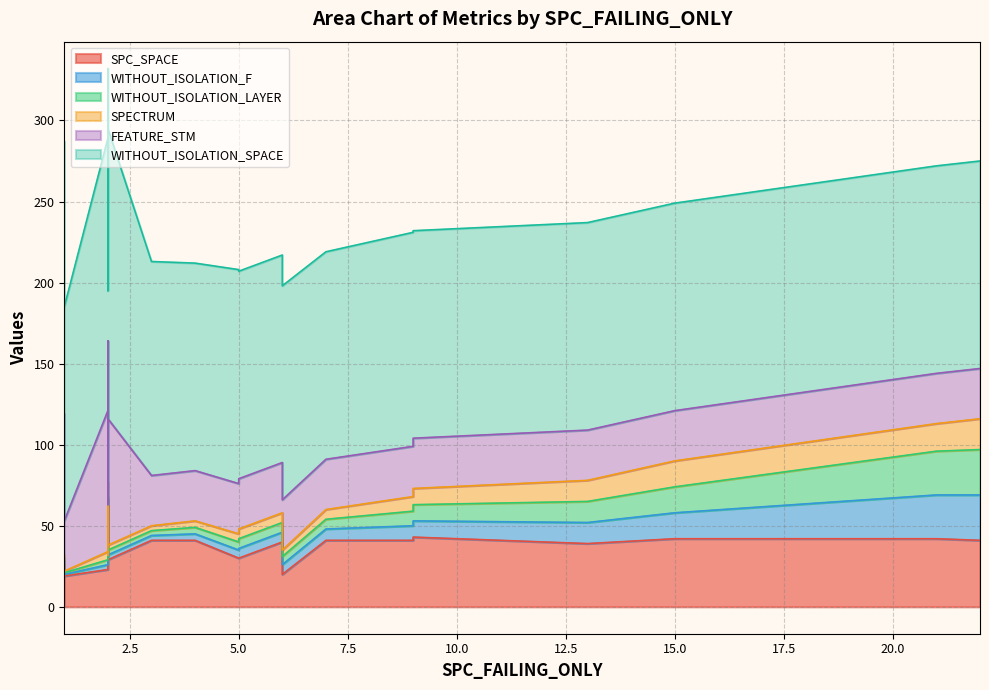

At how many categories does at least one series exceed 87?

20